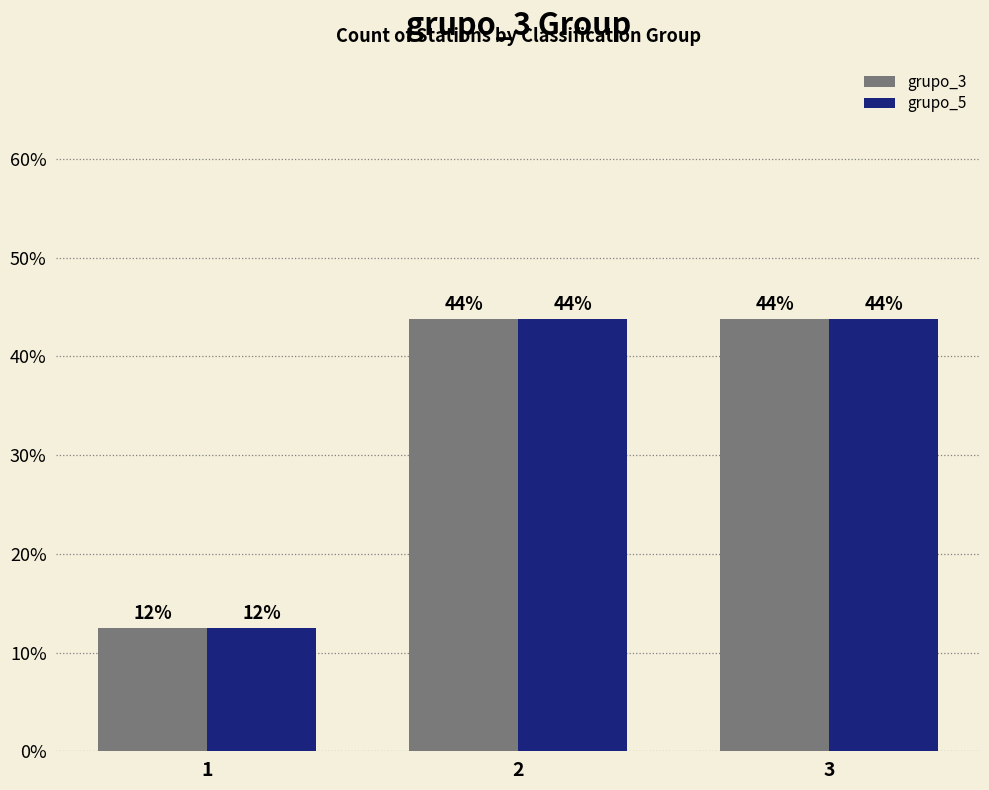

What is the lowest value of the grupo_5 series?

12.5